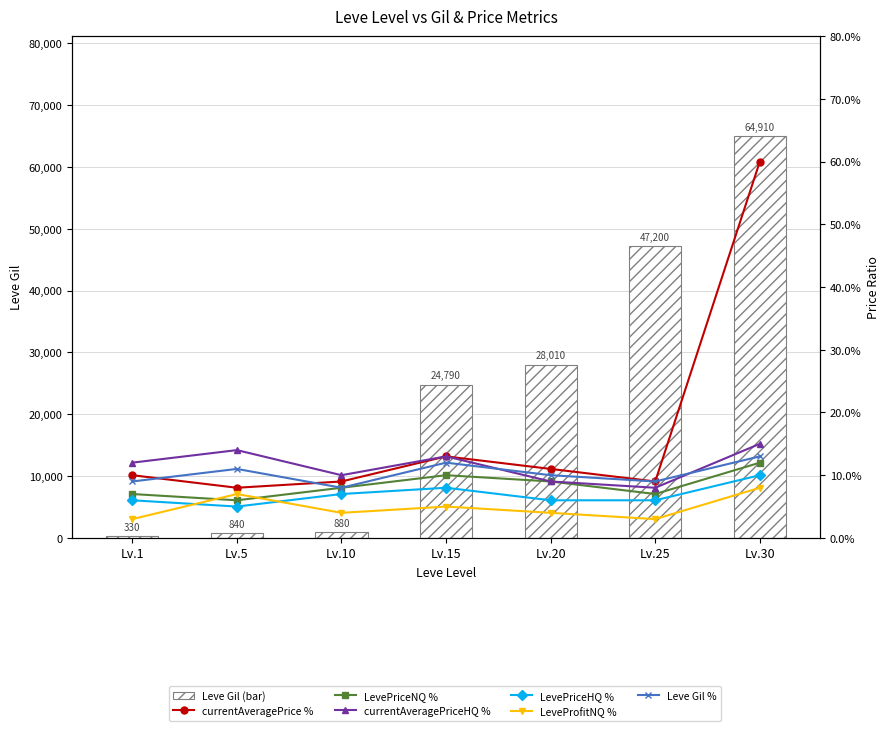

What is the spread (max minus min) of values at Lv.15?

24790.0